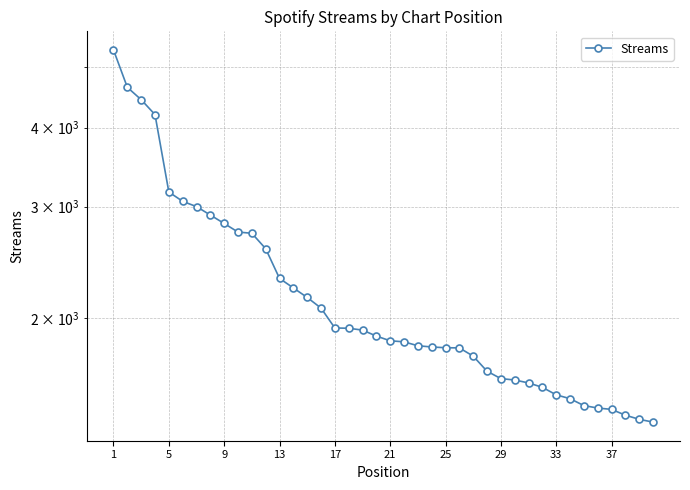

What is the difference between the values at 25 and 1?

3520